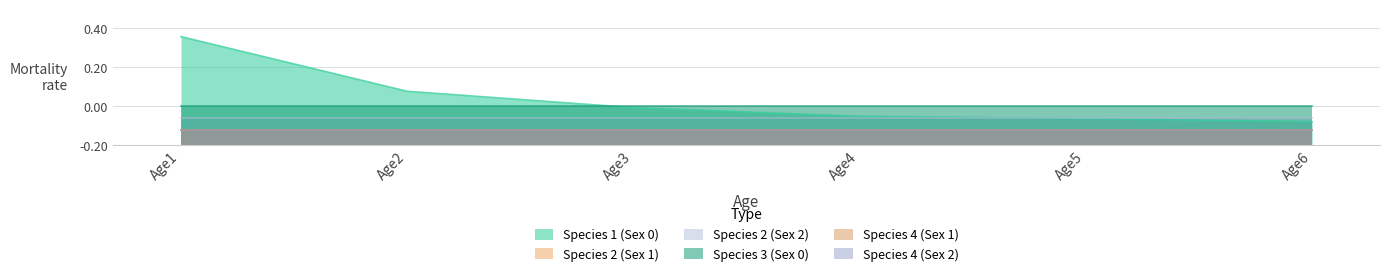

Is the value of Species 3 (Sex 0) at Age2 greater than the value of Species 1 (Sex 0) at Age3?

Yes